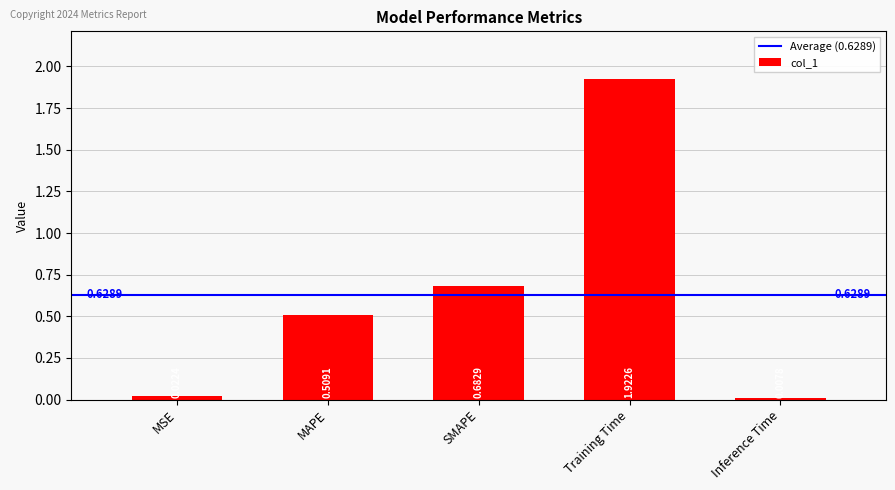

At which label is the value closest to 0?

Inference Time